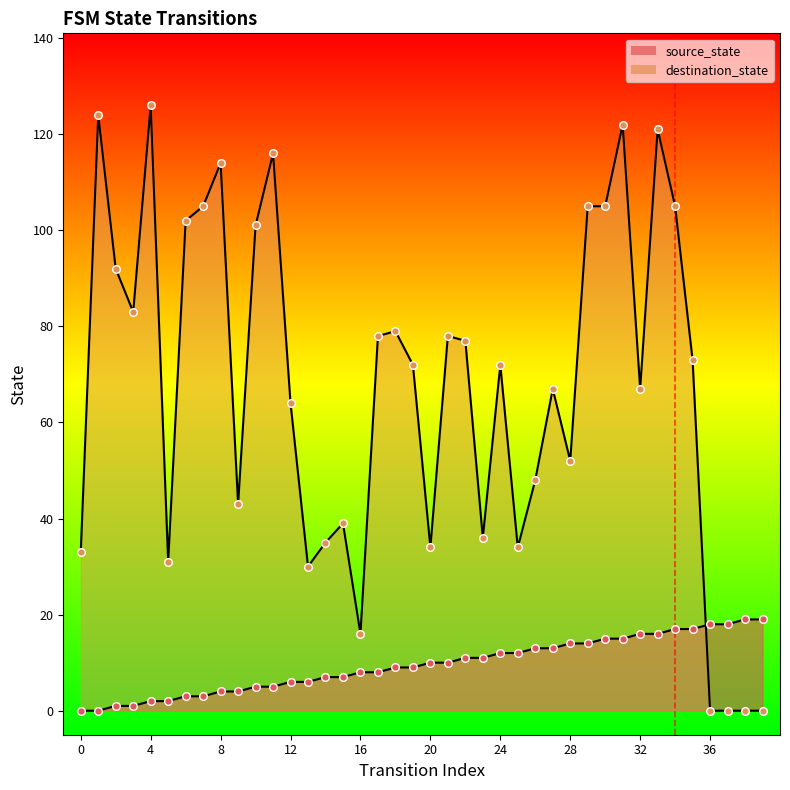

At how many categories does at least one series exceed 84?

13